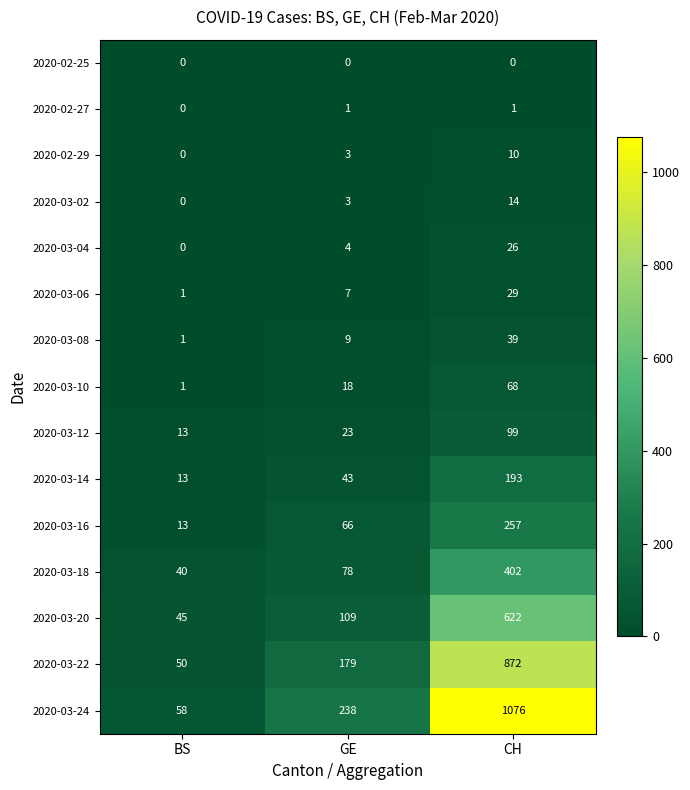

Count the 2020-03-12 values in the range 13 to 99.

3